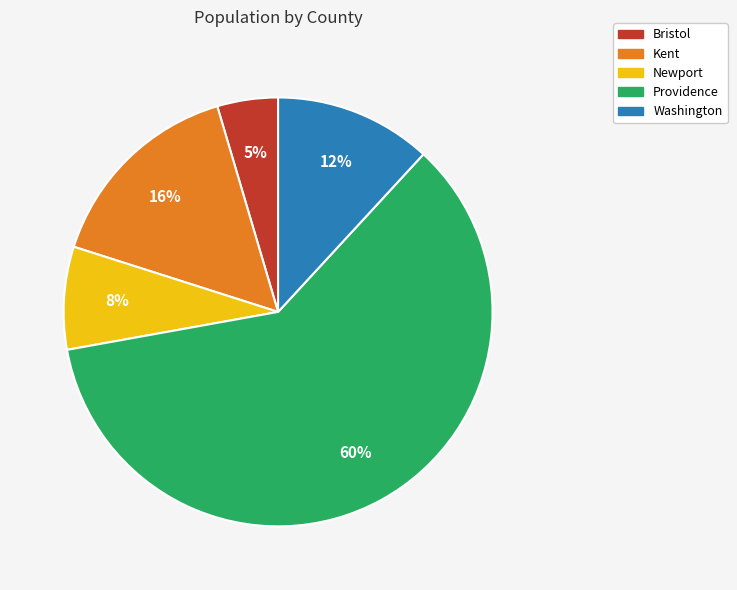

Combined, do Bristol and Providence account for over 50%?

Yes